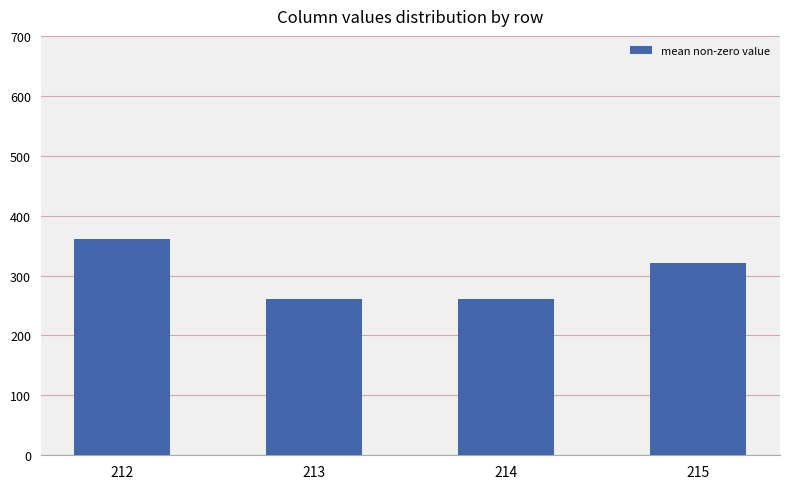

What is the greatest value displayed?

361.1